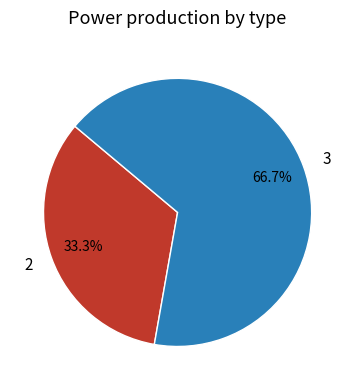

How many slices are in this pie chart?

2